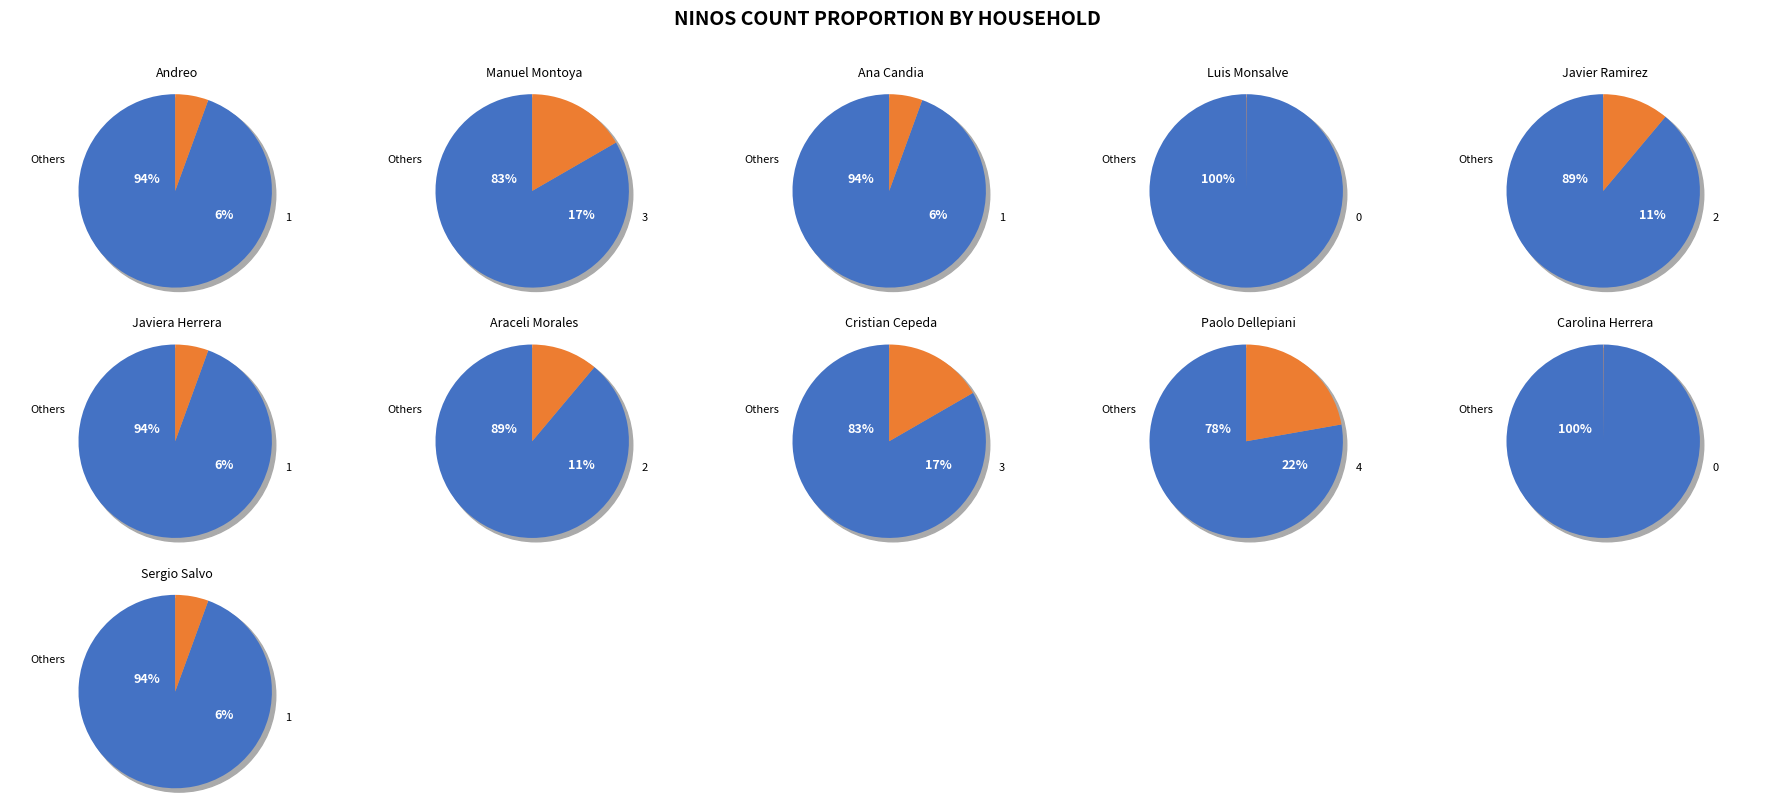

Approximately how many times larger is the value at Andreo compared to Manuel Montoya?

0.3